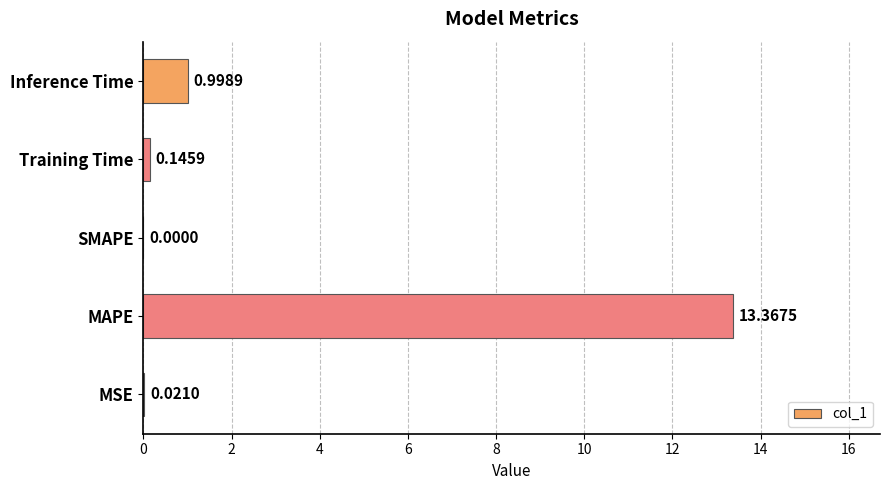

Which label corresponds to the largest value in the chart?

MAPE